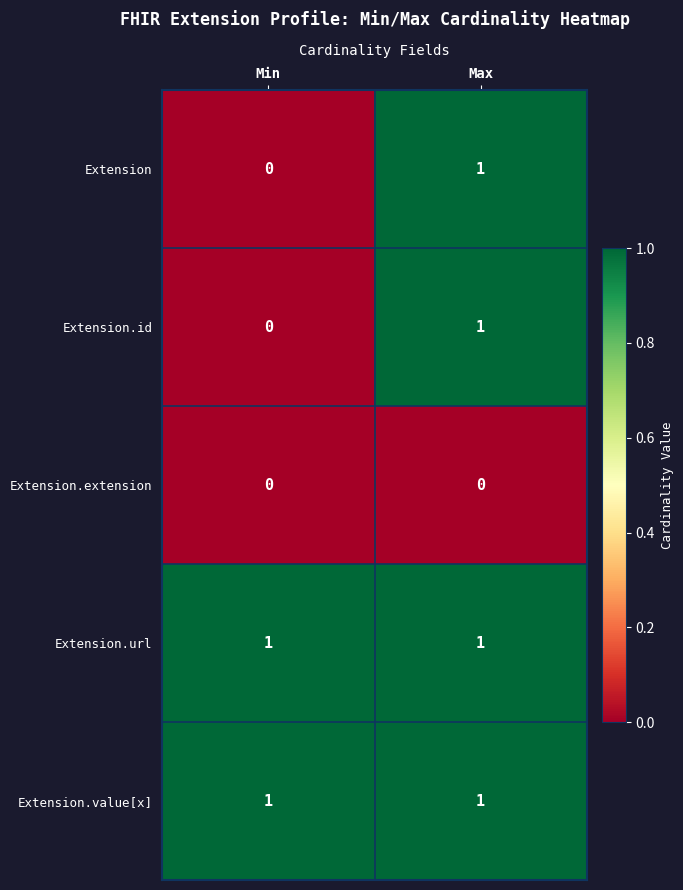

At which label does Extension.id reach its peak?

Max